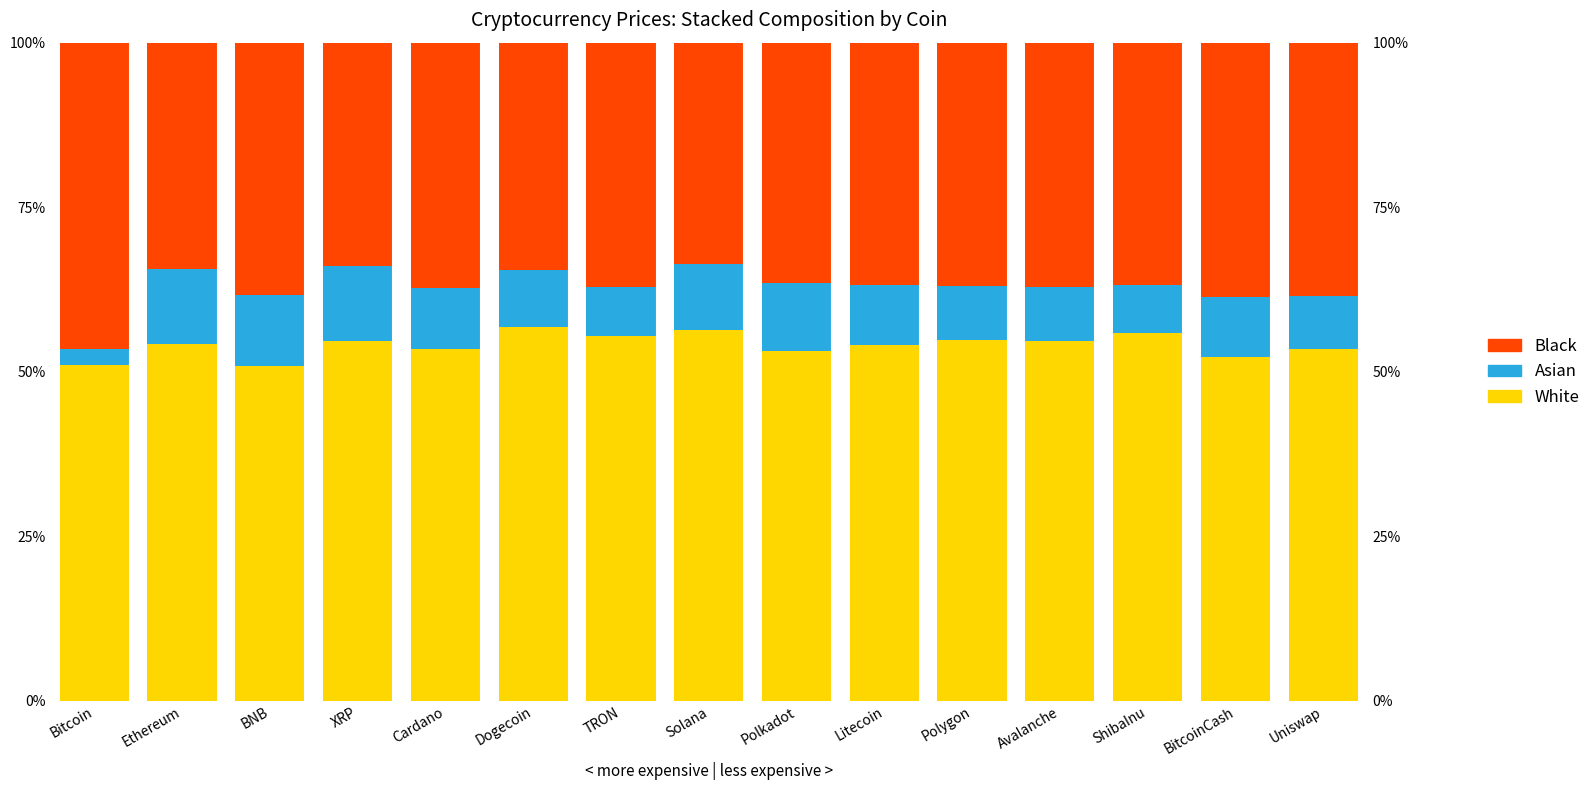

The Asian series shows 10.1 at Solana. True or false?

True